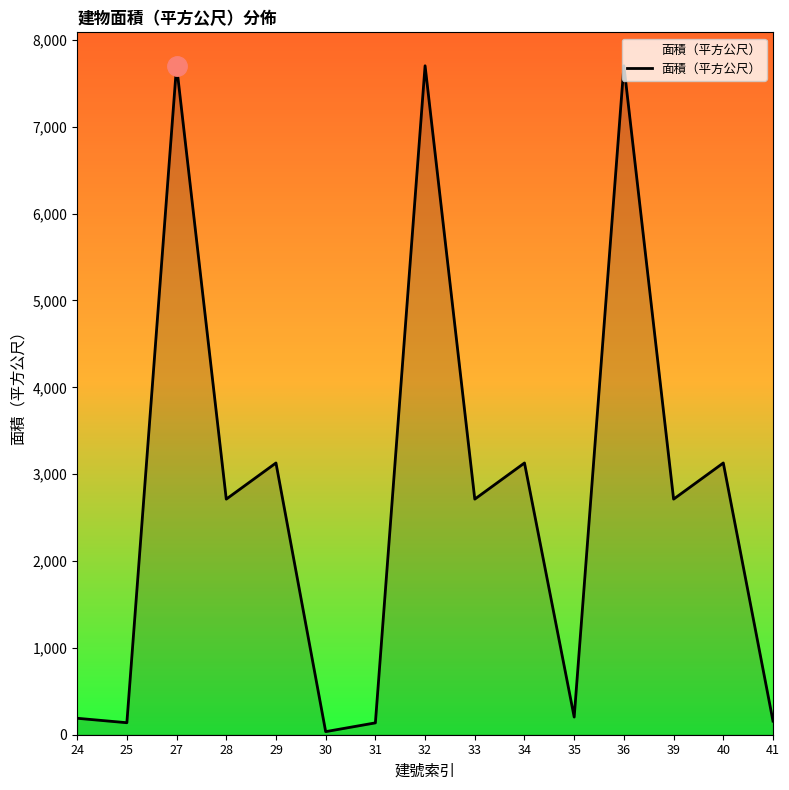

What is the greatest value displayed?

7702.3